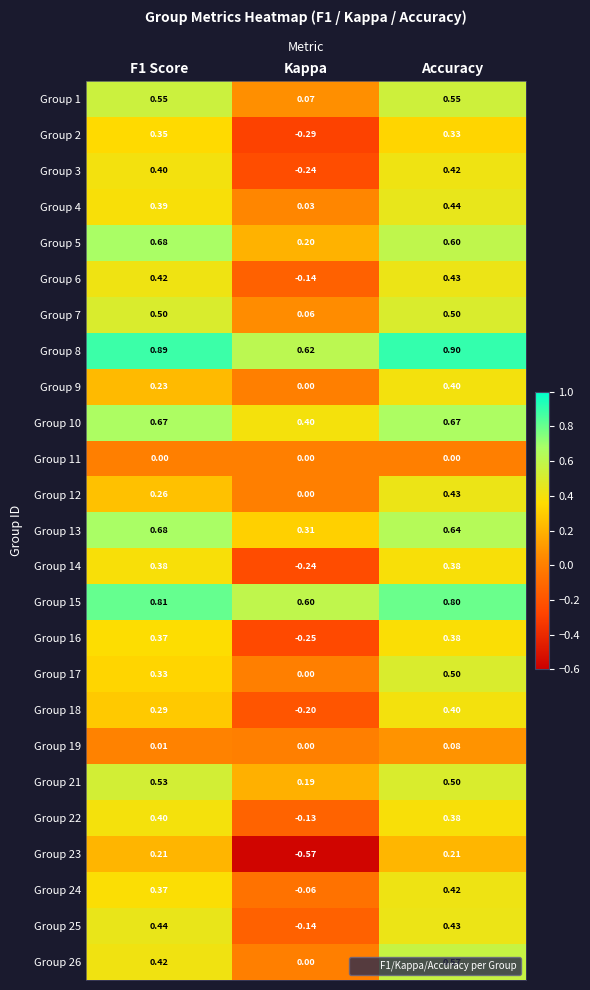

At which category is the sum across all series the highest?

Accuracy